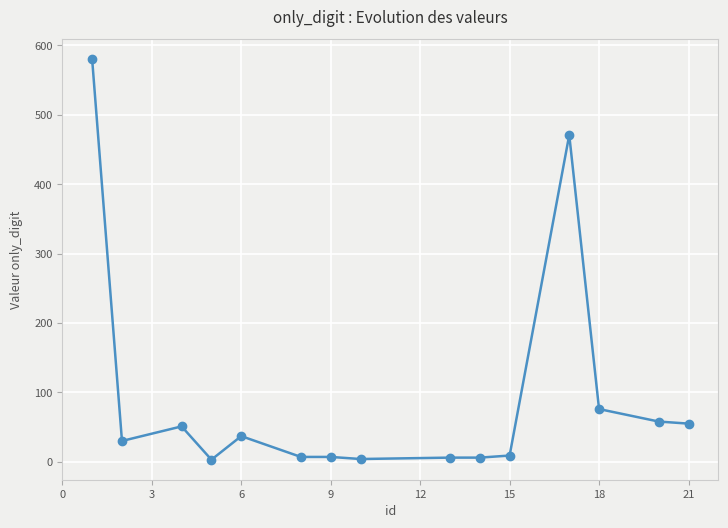

Does the chart display data point markers on the line(s)?

Yes